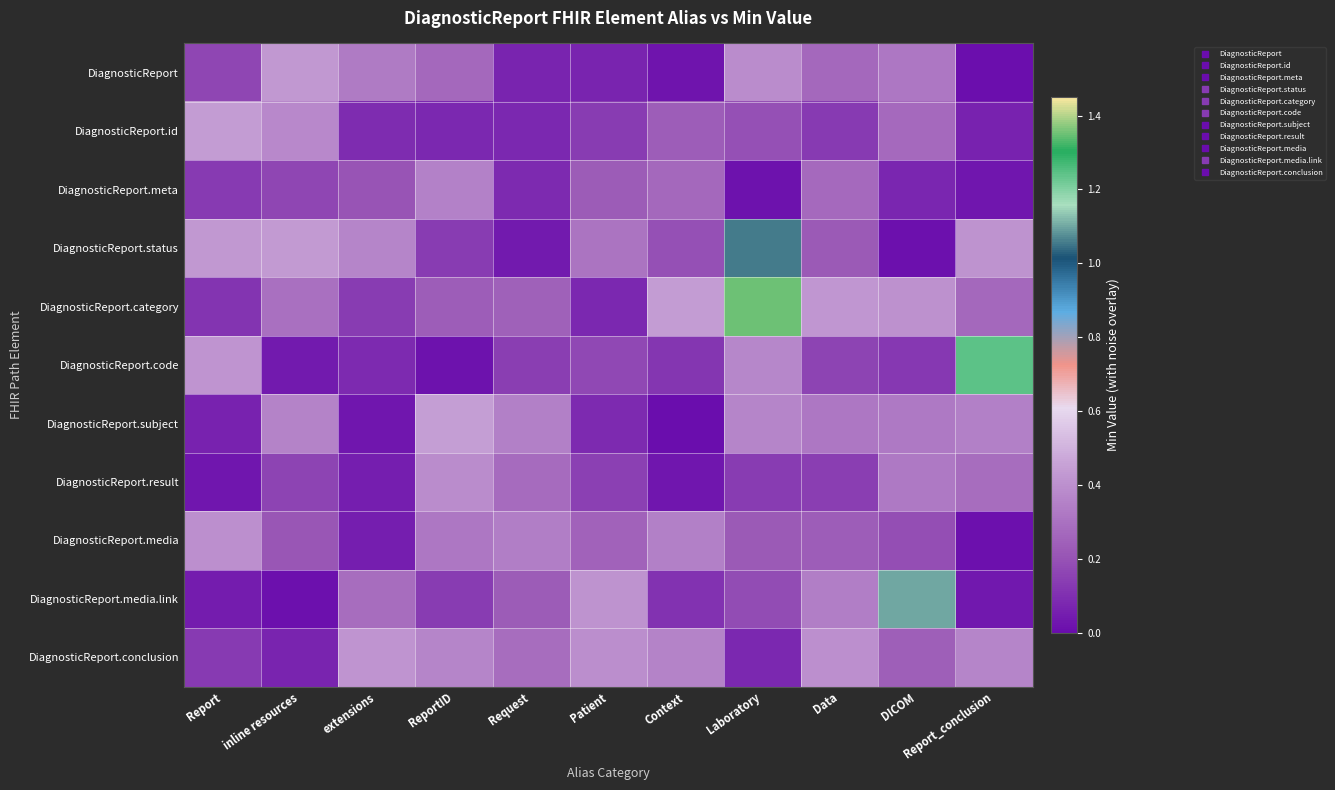

Reading left to right, transcribe all the data shown in this chart.

DiagnosticReport: Report=0.2	inline resources=0.4	extensions=0.3	ReportID=0.3	Request=0.1	Patient=0.1	Context=0.0	Laboratory=0.4	Data=0.3	DICOM=0.3	Report_conclusion=0.0
DiagnosticReport.id: Report=0.4	inline resources=0.4	extensions=0.1	ReportID=0.1	Request=0.1	Patient=0.1	Context=0.2	Laboratory=0.2	Data=0.1	DICOM=0.3	Report_conclusion=0.1
DiagnosticReport.meta: Report=0.1	inline resources=0.2	extensions=0.2	ReportID=0.4	Request=0.1	Patient=0.2	Context=0.3	Laboratory=0.0	Data=0.3	DICOM=0.1	Report_conclusion=0.0
DiagnosticReport.status: Report=0.4	inline resources=0.4	extensions=0.4	ReportID=0.1	Request=0.0	Patient=0.3	Context=0.2	Laboratory=1.1	Data=0.2	DICOM=0.0	Report_conclusion=0.4
DiagnosticReport.category: Report=0.1	inline resources=0.3	extensions=0.1	ReportID=0.2	Request=0.2	Patient=0.1	Context=0.4	Laboratory=1.3	Data=0.4	DICOM=0.4	Report_conclusion=0.3
DiagnosticReport.code: Report=0.4	inline resources=0.0	extensions=0.1	ReportID=0.0	Request=0.1	Patient=0.2	Context=0.1	Laboratory=0.4	Data=0.2	DICOM=0.1	Report_conclusion=1.2
DiagnosticReport.subject: Report=0.1	inline resources=0.4	extensions=0.0	ReportID=0.4	Request=0.3	Patient=0.1	Context=0.0	Laboratory=0.4	Data=0.3	DICOM=0.3	Report_conclusion=0.3
DiagnosticReport.result: Report=0.0	inline resources=0.2	extensions=0.1	ReportID=0.4	Request=0.3	Patient=0.1	Context=0.0	Laboratory=0.1	Data=0.1	DICOM=0.3	Report_conclusion=0.3
DiagnosticReport.media: Report=0.4	inline resources=0.2	extensions=0.1	ReportID=0.3	Request=0.3	Patient=0.3	Context=0.3	Laboratory=0.2	Data=0.2	DICOM=0.2	Report_conclusion=0.0
DiagnosticReport.media.link: Report=0.0	inline resources=0.0	extensions=0.3	ReportID=0.1	Request=0.2	Patient=0.4	Context=0.1	Laboratory=0.2	Data=0.3	DICOM=1.1	Report_conclusion=0.0
DiagnosticReport.conclusion: Report=0.1	inline resources=0.1	extensions=0.4	ReportID=0.4	Request=0.3	Patient=0.4	Context=0.4	Laboratory=0.1	Data=0.4	DICOM=0.2	Report_conclusion=0.4